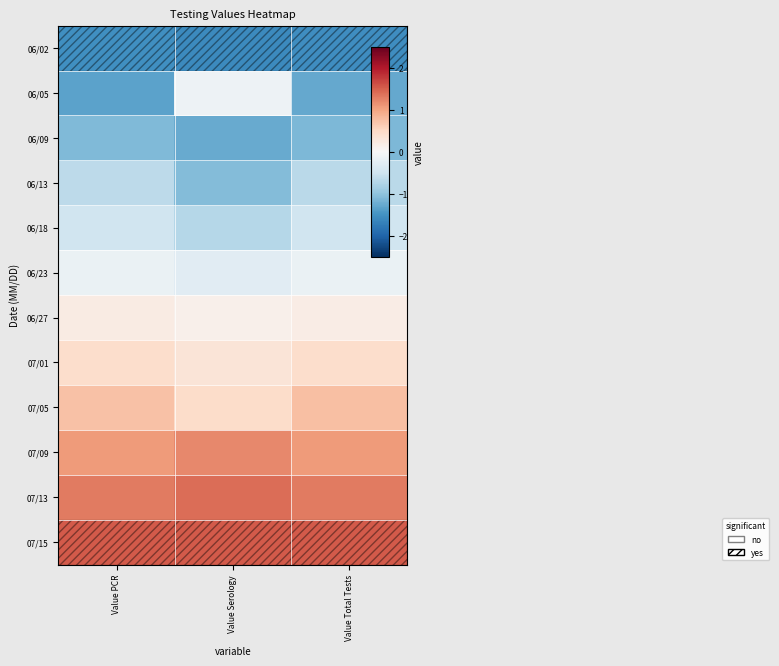

At how many categories does at least one series exceed 0?

3